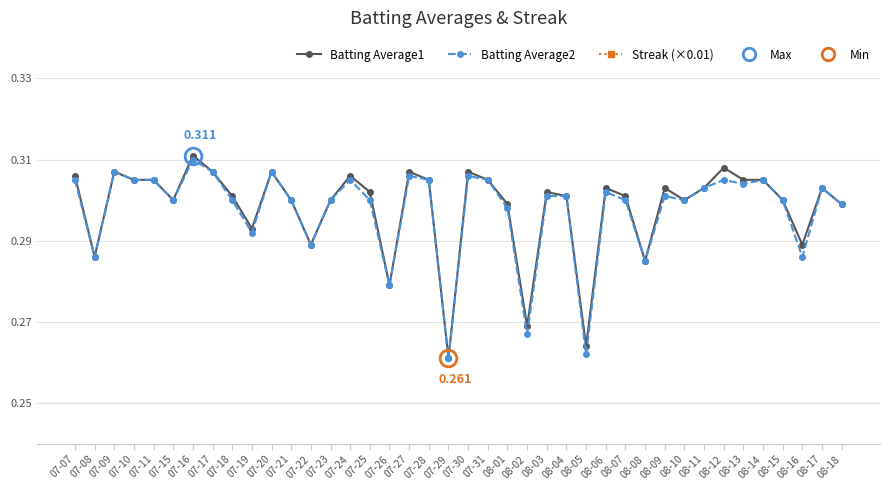

Reading left to right, what are all the values shown in this chart?

Batting Average1: 07-07=0.3	07-08=0.3	07-09=0.3	07-10=0.3	07-11=0.3	07-15=0.3	07-16=0.3	07-17=0.3	07-18=0.3	07-19=0.3	07-20=0.3	07-21=0.3	07-22=0.3	07-23=0.3	07-24=0.3	07-25=0.3	07-26=0.3	07-27=0.3	07-28=0.3	07-29=0.3	07-30=0.3	07-31=0.3	08-01=0.3	08-02=0.3	08-03=0.3	08-04=0.3	08-05=0.3	08-06=0.3	08-07=0.3	08-08=0.3	08-09=0.3	08-10=0.3	08-11=0.3	08-12=0.3	08-13=0.3	08-14=0.3	08-15=0.3	08-16=0.3	08-17=0.3	08-18=0.3
Batting Average2: 07-07=0.3	07-08=0.3	07-09=0.3	07-10=0.3	07-11=0.3	07-15=0.3	07-16=0.3	07-17=0.3	07-18=0.3	07-19=0.3	07-20=0.3	07-21=0.3	07-22=0.3	07-23=0.3	07-24=0.3	07-25=0.3	07-26=0.3	07-27=0.3	07-28=0.3	07-29=0.3	07-30=0.3	07-31=0.3	08-01=0.3	08-02=0.3	08-03=0.3	08-04=0.3	08-05=0.3	08-06=0.3	08-07=0.3	08-08=0.3	08-09=0.3	08-10=0.3	08-11=0.3	08-12=0.3	08-13=0.3	08-14=0.3	08-15=0.3	08-16=0.3	08-17=0.3	08-18=0.3
Streak (×0.01): 07-07=0.0	07-08=0.0	07-09=0.0	07-10=0.0	07-11=0.0	07-15=0.0	07-16=0.0	07-17=0.1	07-18=0.1	07-19=0.0	07-20=0.0	07-21=0.0	07-22=0.0	07-23=0.0	07-24=0.0	07-25=0.0	07-26=0.0	07-27=0.0	07-28=0.0	07-29=0.0	07-30=0.0	07-31=0.0	08-01=0.0	08-02=0.1	08-03=0.1	08-04=0.0	08-05=0.0	08-06=0.0	08-07=0.0	08-08=0.0	08-09=0.1	08-10=0.1	08-11=0.1	08-12=0.1	08-13=0.1	08-14=0.2	08-15=0.2	08-16=0.2	08-17=0.2	08-18=0.0